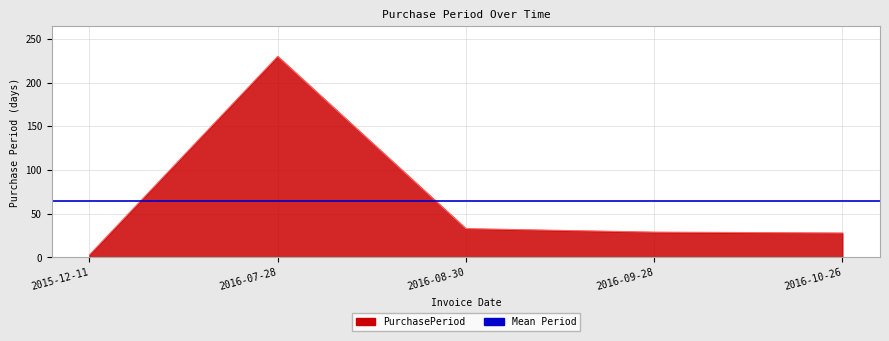

True or false: the data has more than 0 interior local peaks.

True